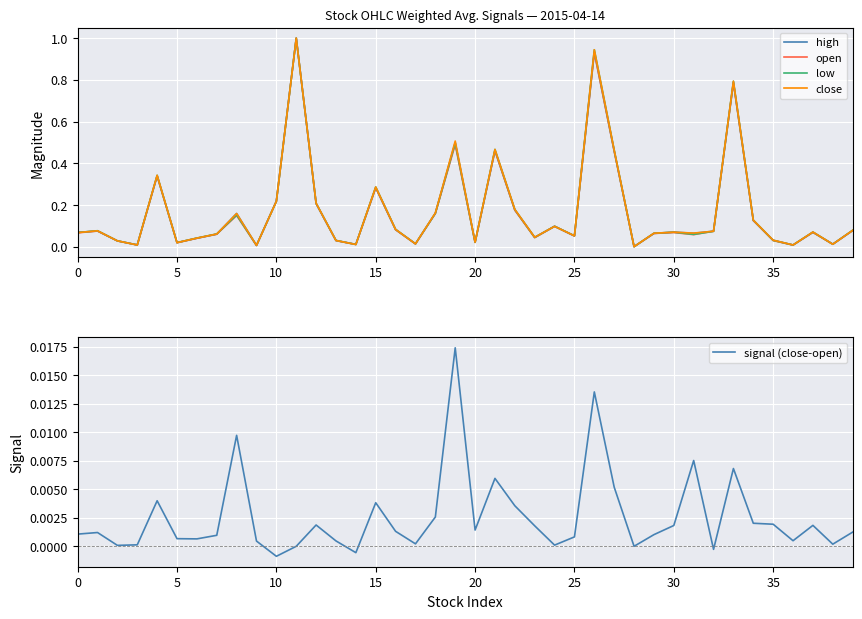

In low, how many points are lower than both neighbors (excluding endpoints)?

12